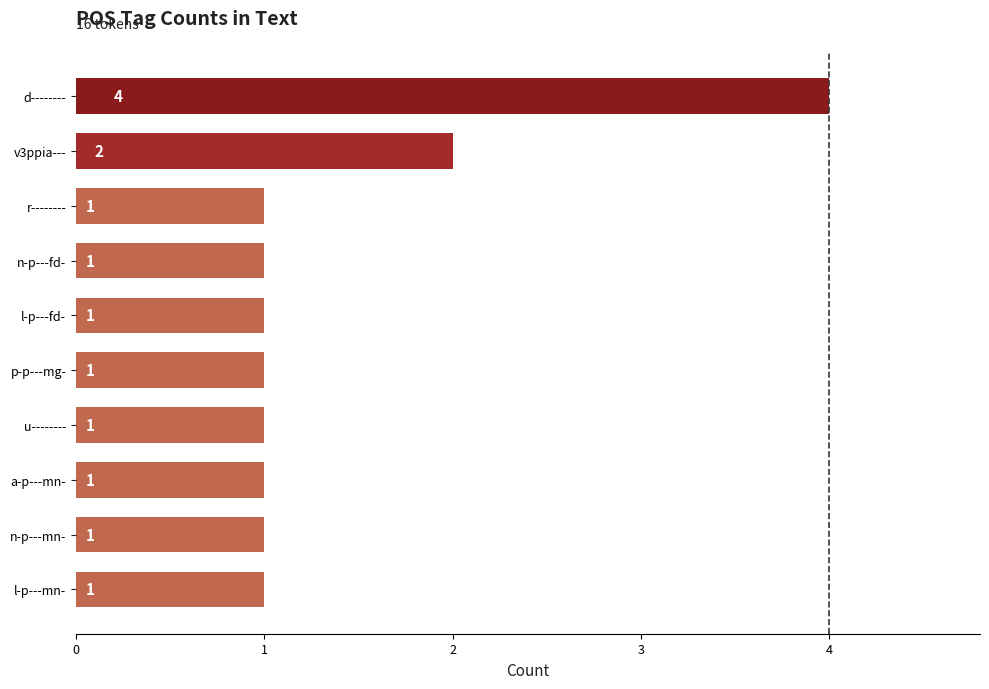

What is the maximum value shown in the chart?

4